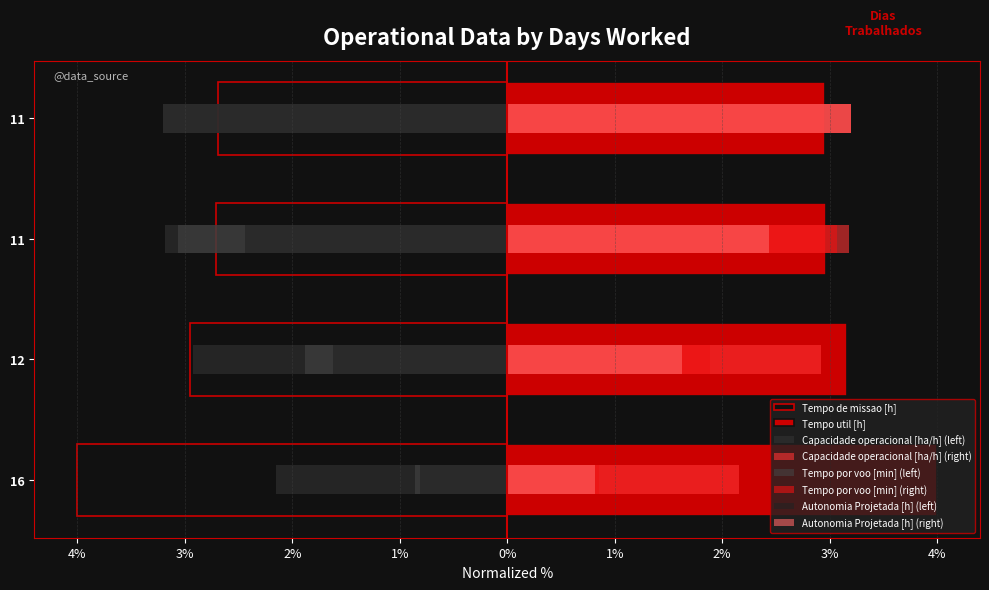

Is the value of Capacidade operacional [ha/h] at 16 greater than the value of Tempo util [h] at 12?

No